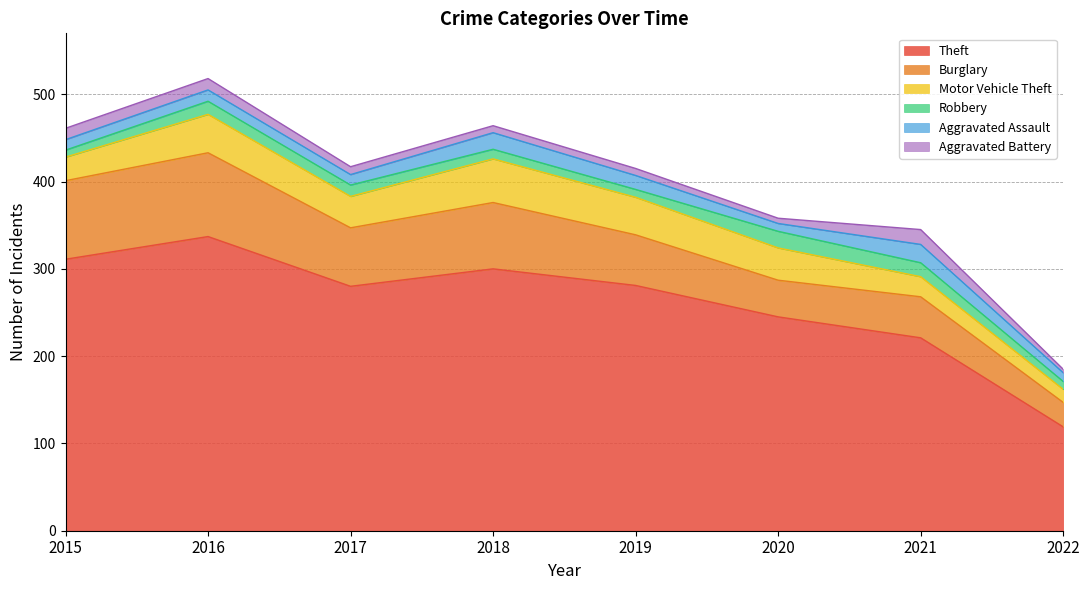

What is the sum of the Theft values at 2016 and 2020?

582